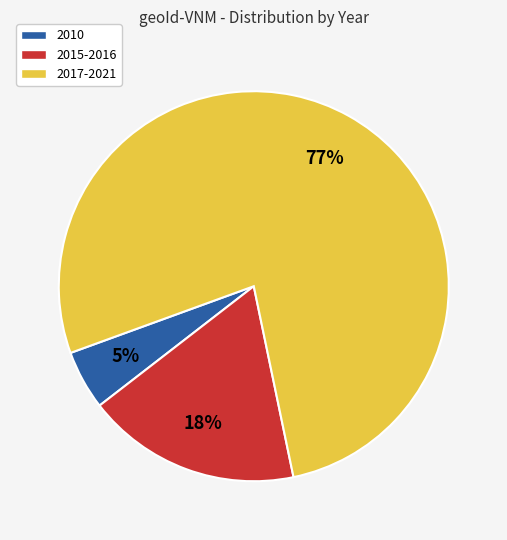

Is there any slice that represents more than half of the pie?

Yes